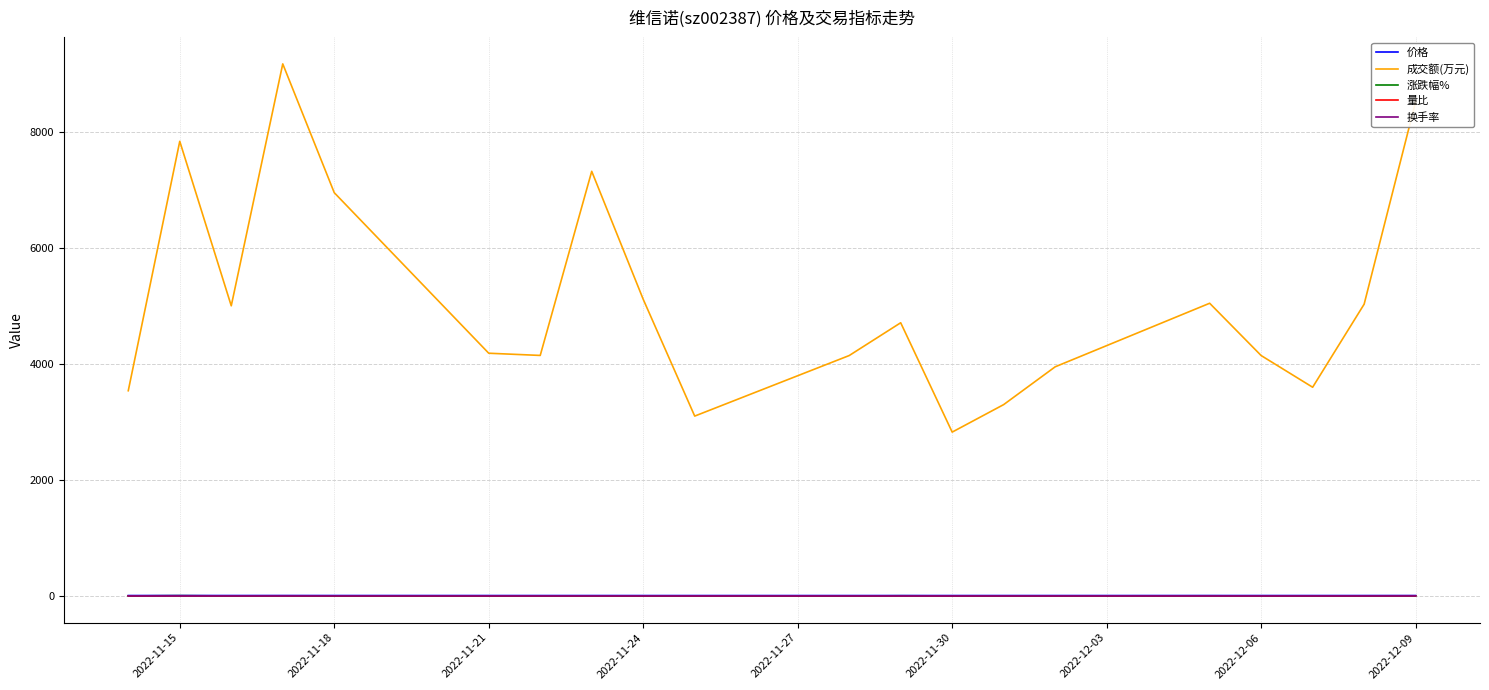

What is the maximum value shown in the chart?

9166.0